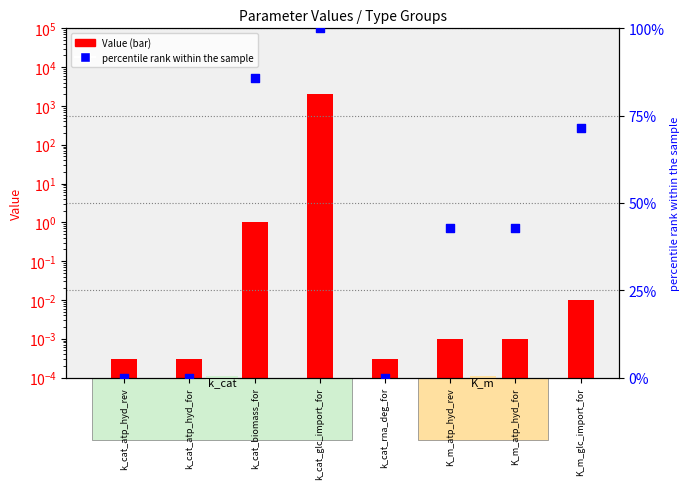

At which category is the sum across all series the highest?

k_cat_glc_import_for